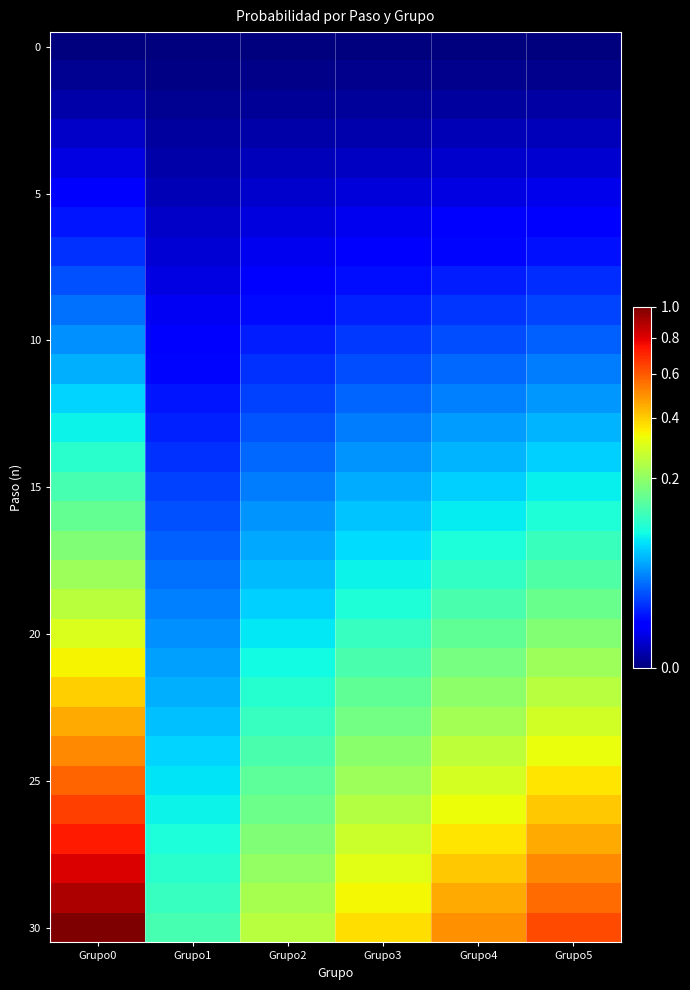

Which label corresponds to the smallest value in the chart?

Grupo0